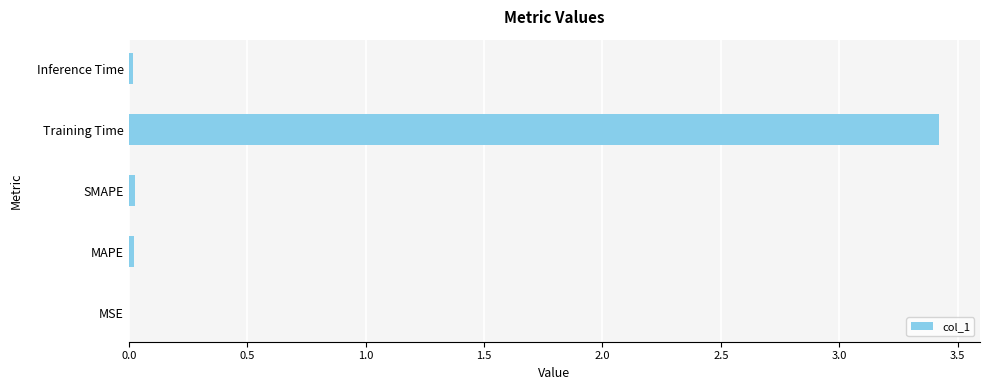

Are the bars grouped side by side (vs. stacked)?

No